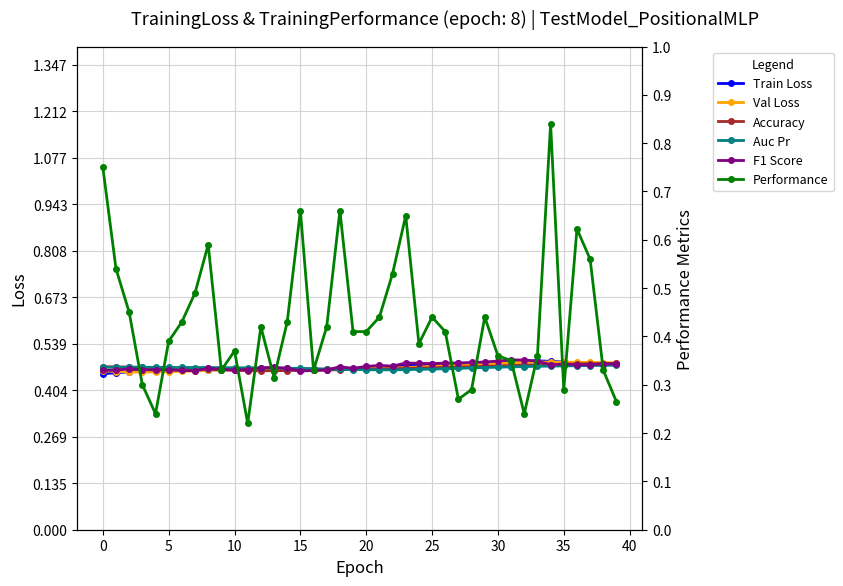

Where is the first local maximum for Auc Pr?

5